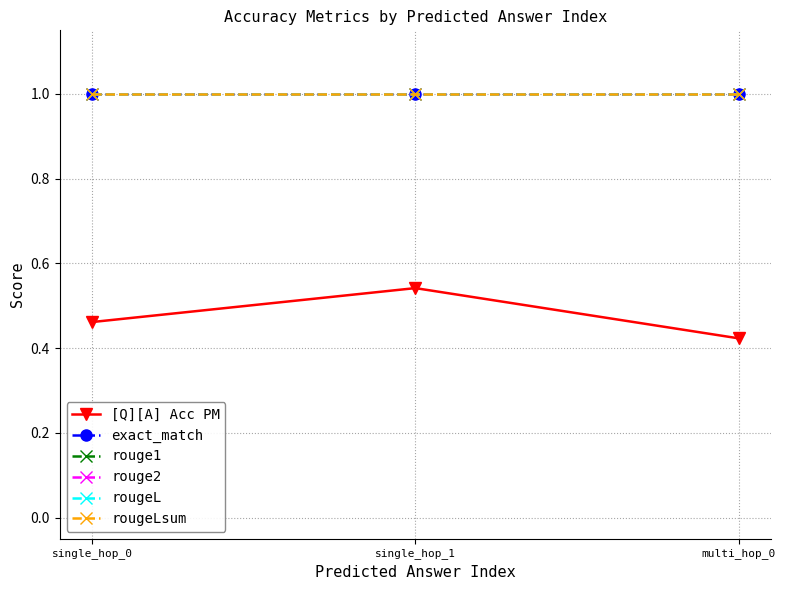

What is the lowest value of the rougeL series?

1.0